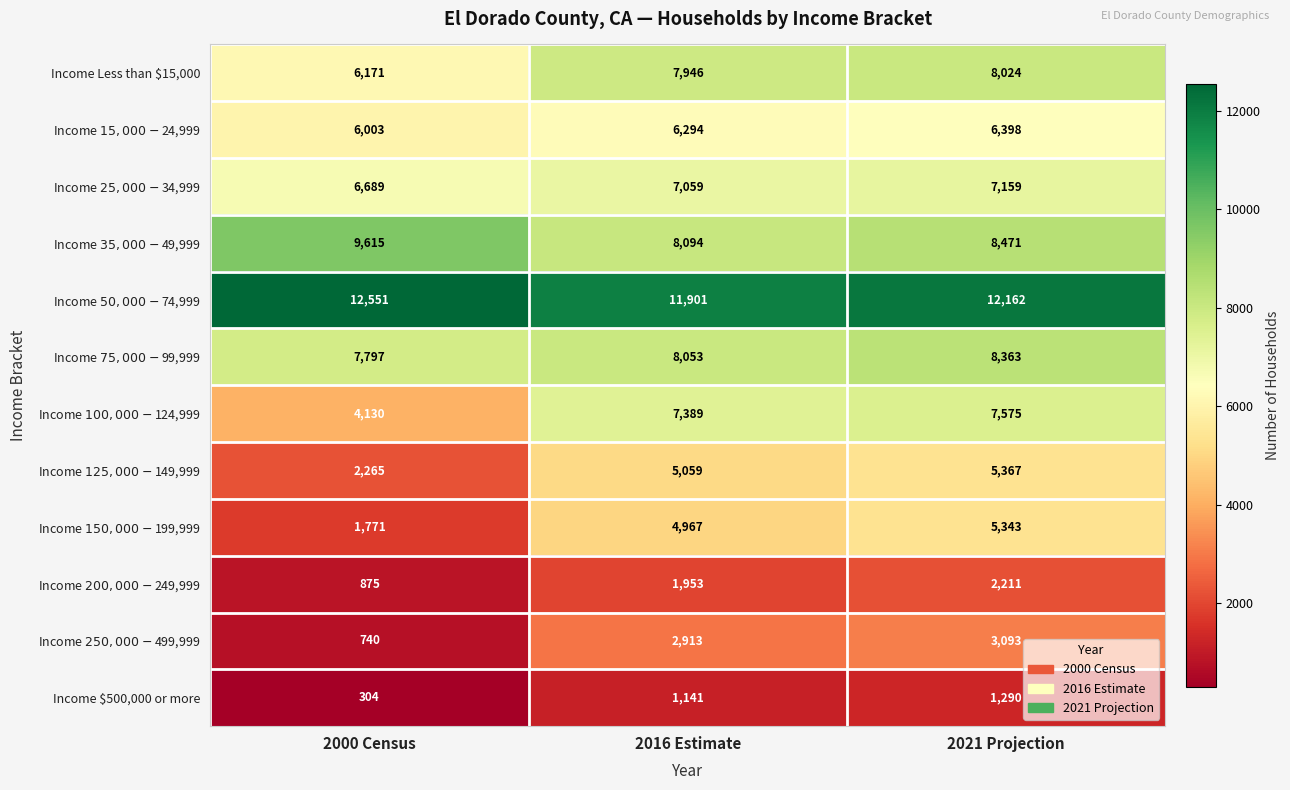

At which category is the sum across all series the highest?

2021 Projection